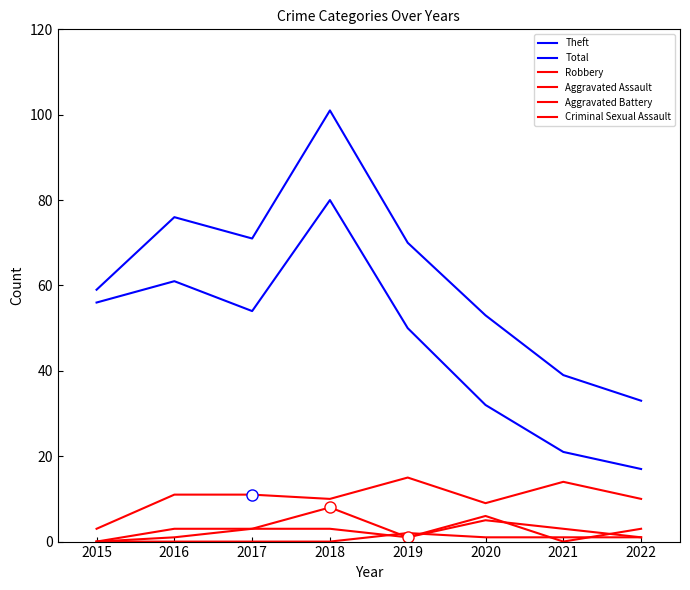

What is the sum of all Criminal Sexual Assault values?

5